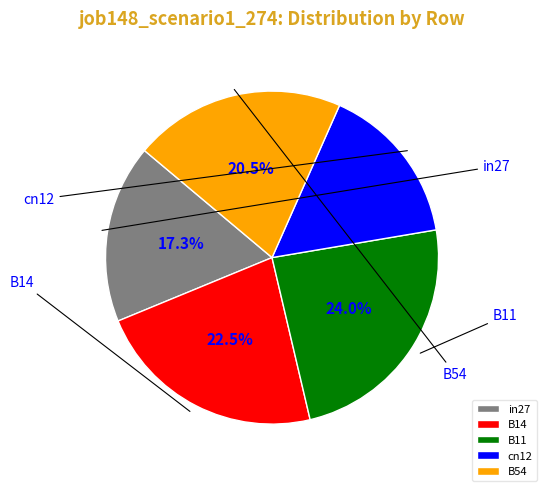

Approximately how many times larger is the value at cn12 compared to B14?

0.7